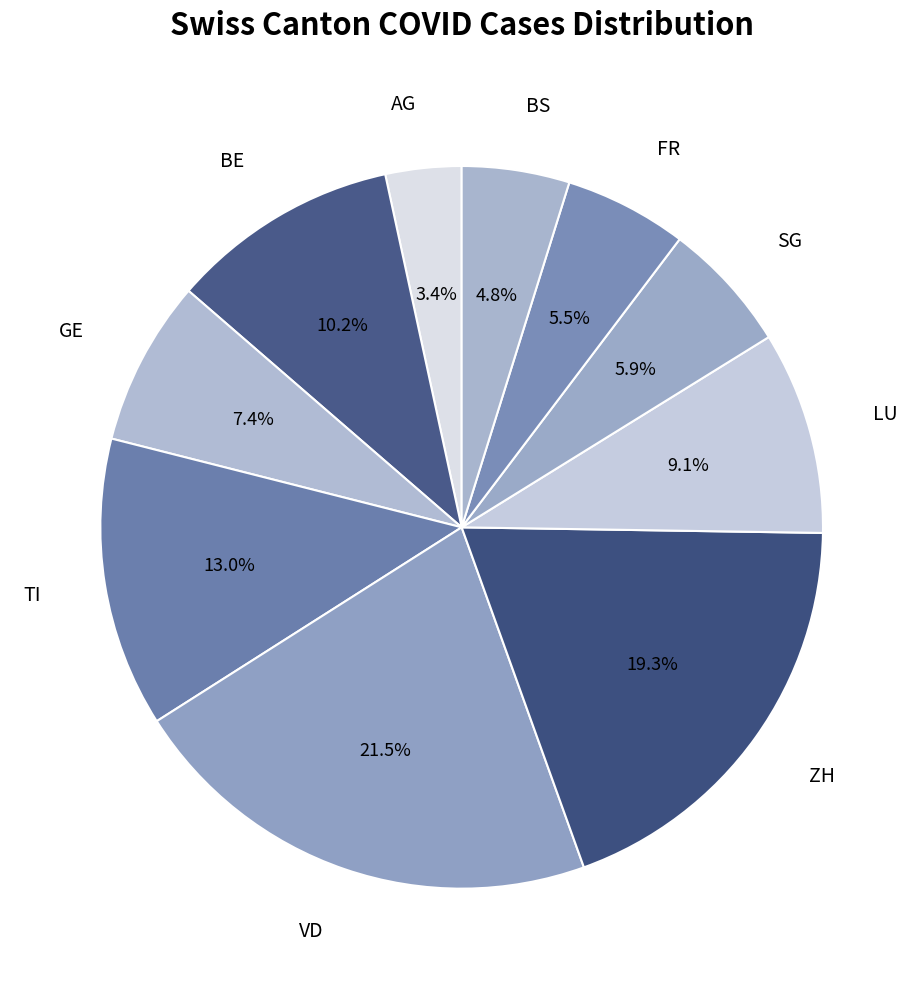

Which has a higher value, VD or BE?

VD